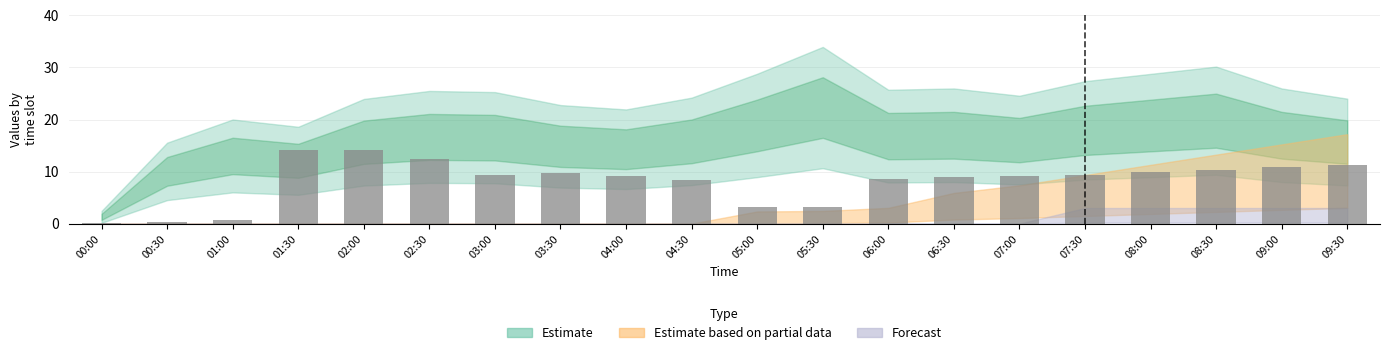

What position from the left is 01:30?

4